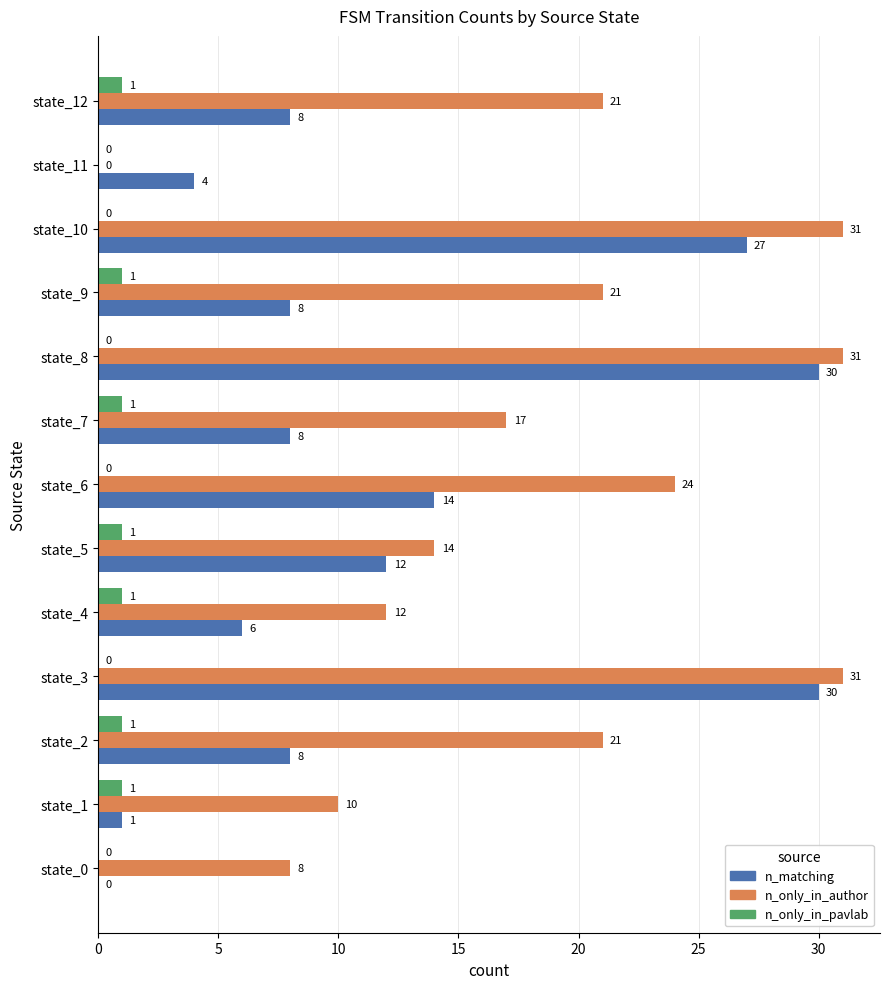

What is the sum of all n_only_in_author values?

241